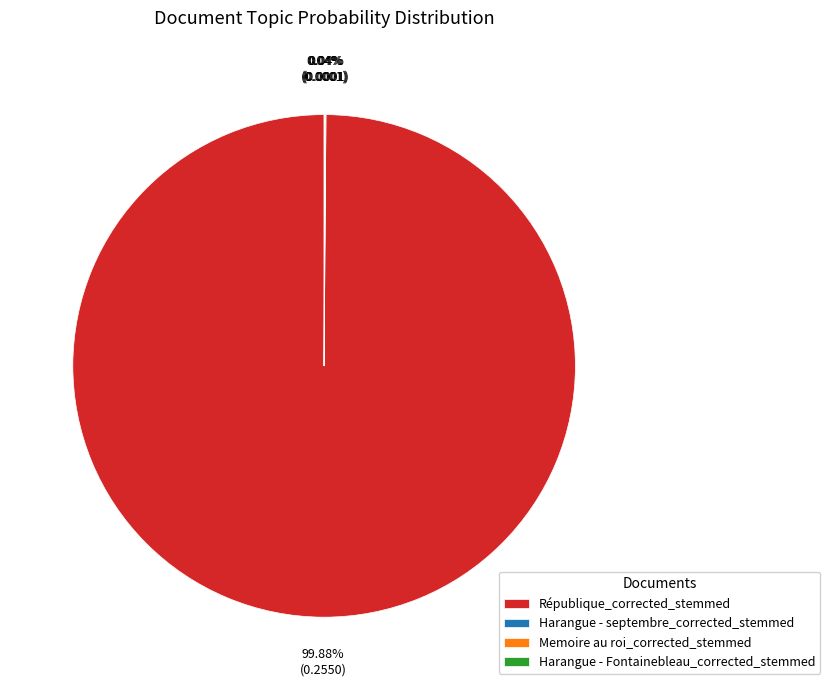

To the nearest percent, what is the average slice percentage?

25%